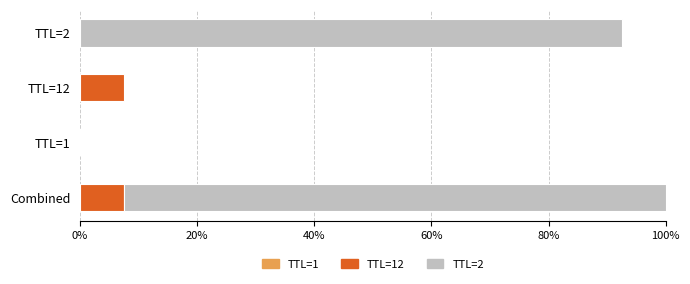

How many data points are less than 2?

1